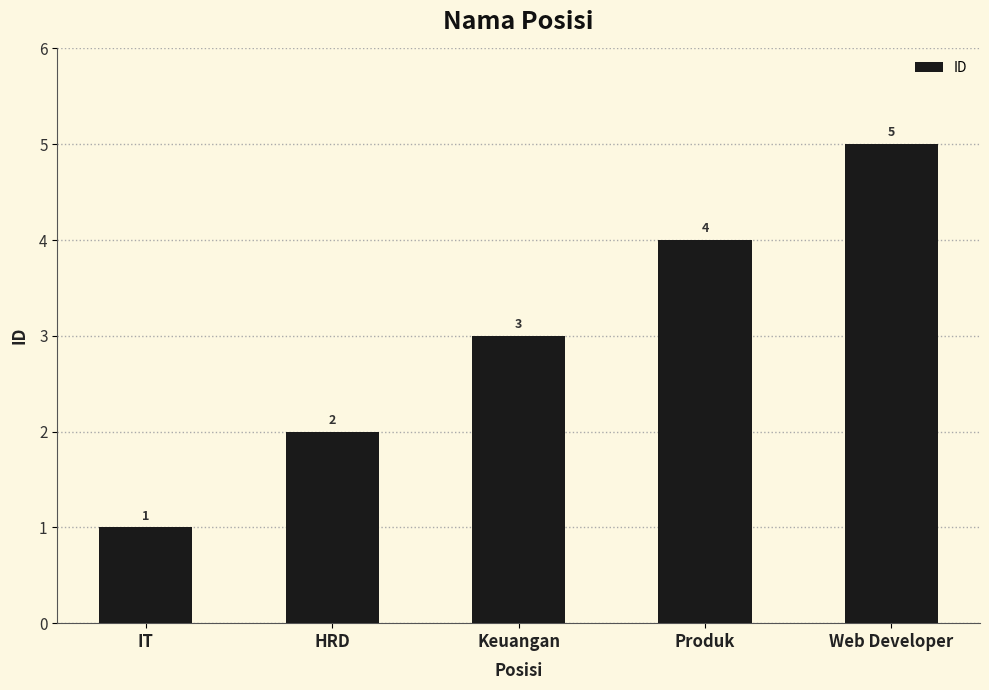

Where is the data nearest to the value 3?

Keuangan